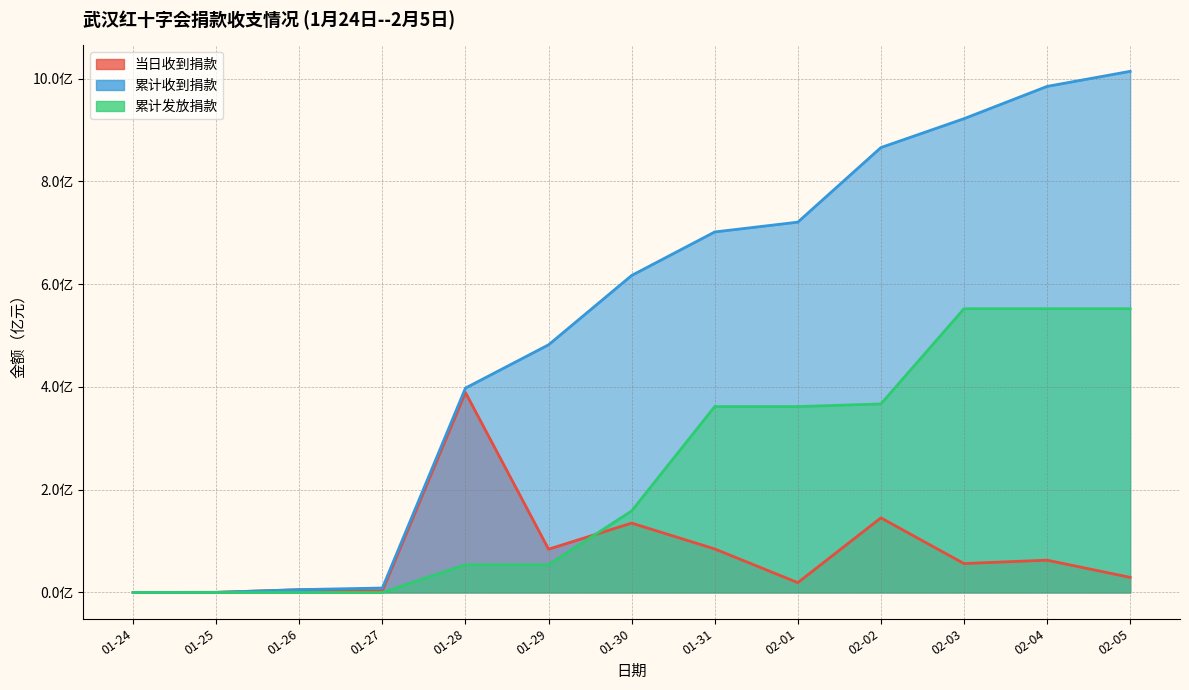

What is the maximum value for 累计发放捐款?

5.5